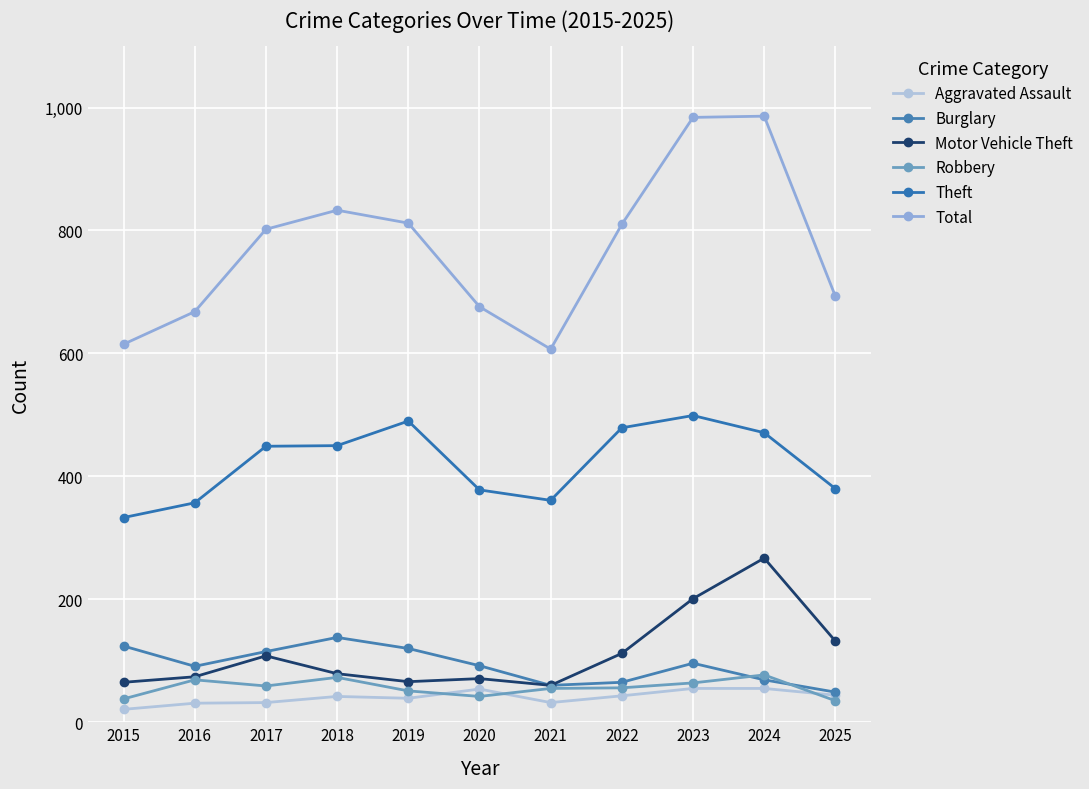

At which label does Robbery first exceed 56?

2016